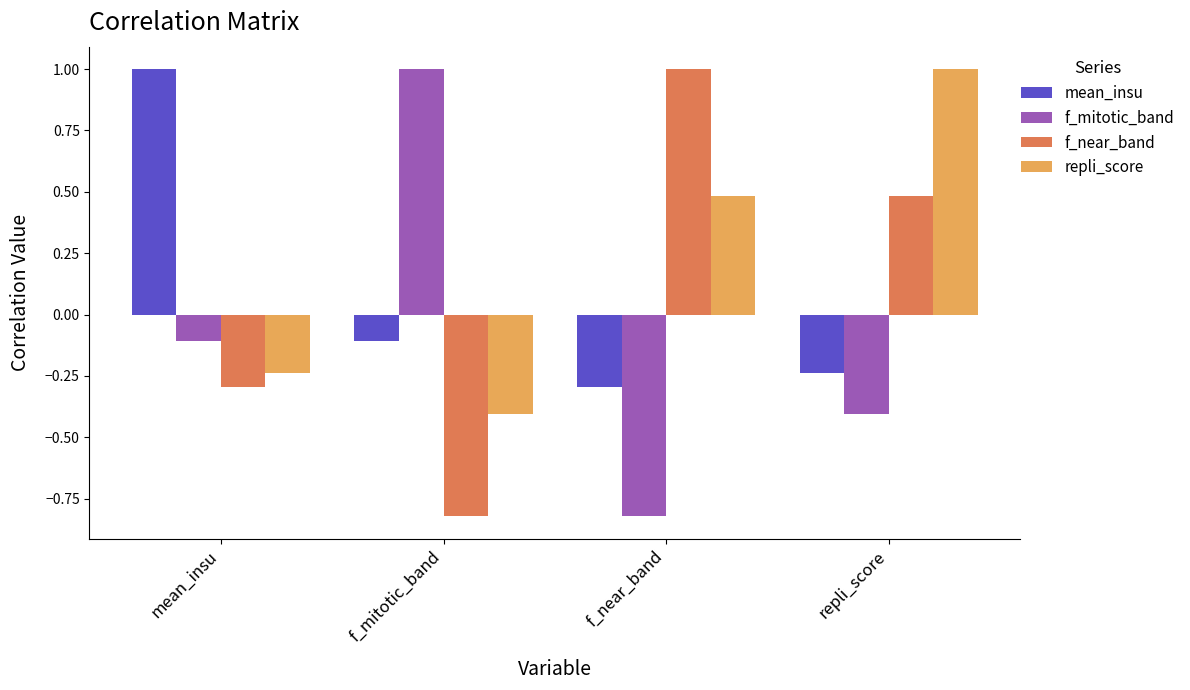

At which label does f_near_band reach its peak?

f_near_band